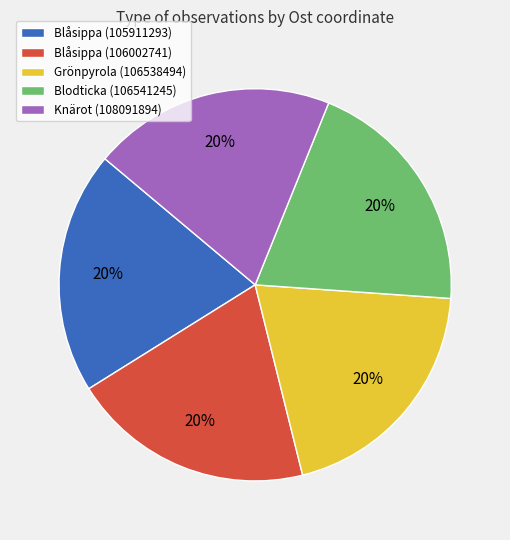

Is the sum of Blåsippa (105911293) and Blåsippa (106002741) greater than half?

No